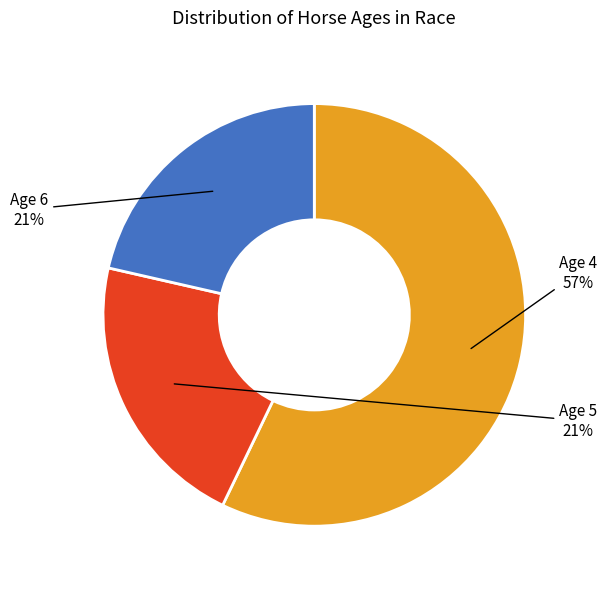

To the nearest percent, what percentage of the pie is Age 6?

21%